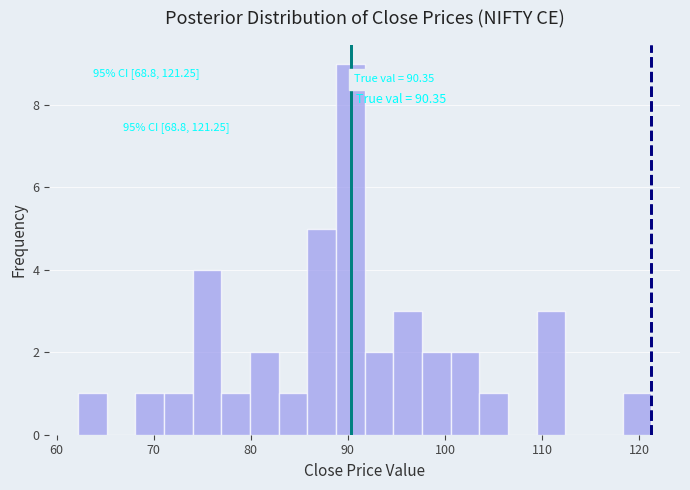

Read against the x-axis, roughly where is the centre of the tallest bar?

90